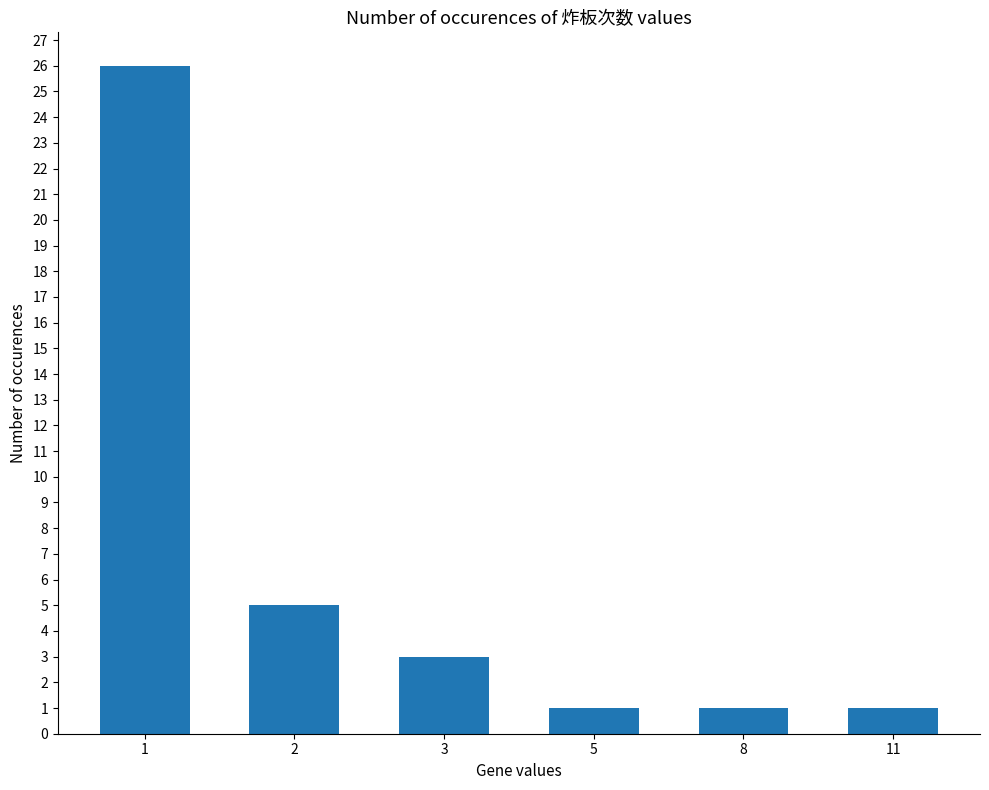

What is the value of the 3rd bar from the left?

3